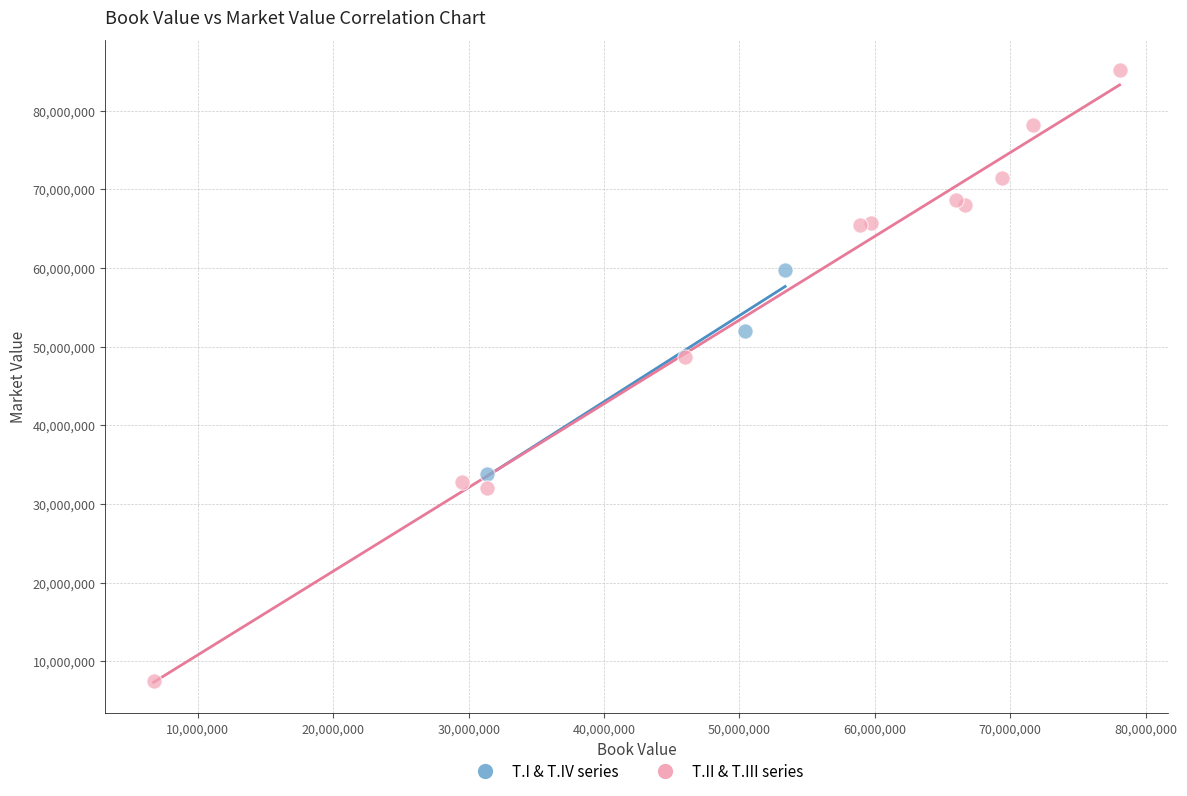

Which series reaches the maximum Y coordinate?

T.II & T.III series